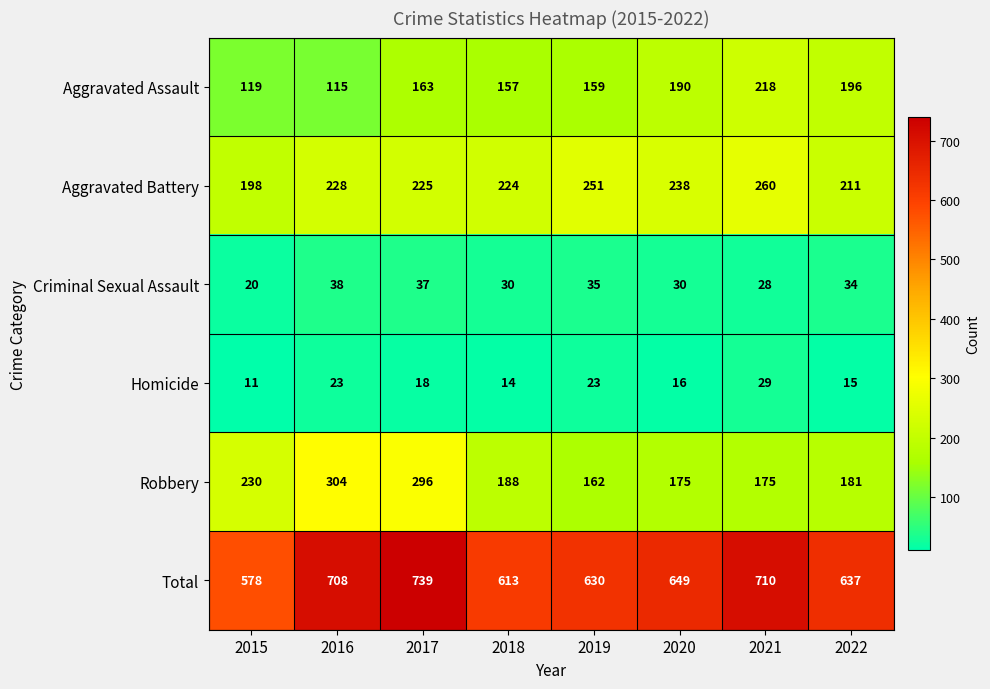

What is the difference between the Aggravated Battery values at 2021 and 2016?

32